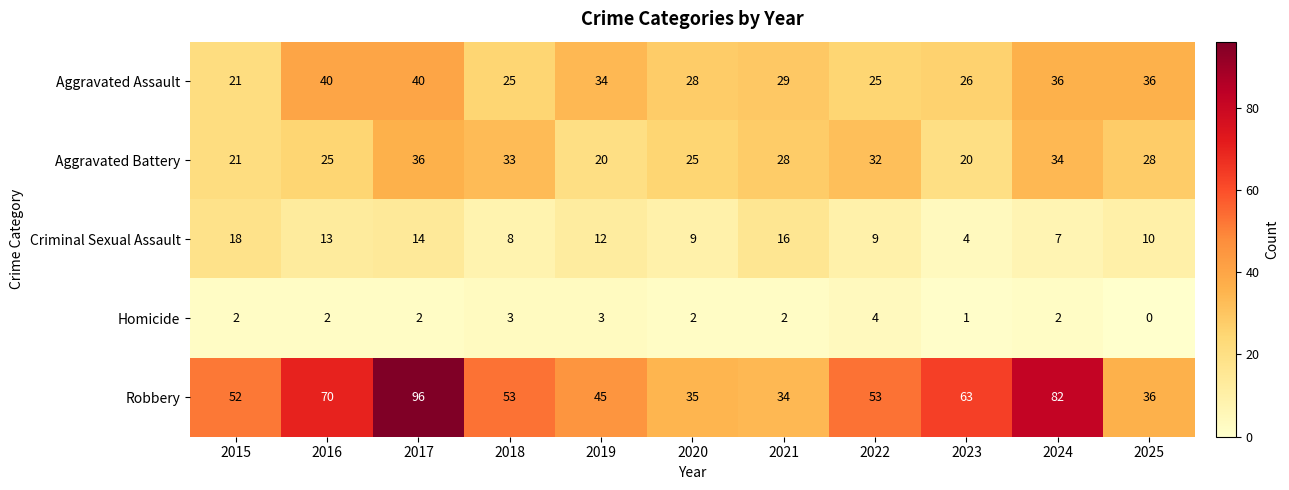

How many data points does each series have?

11